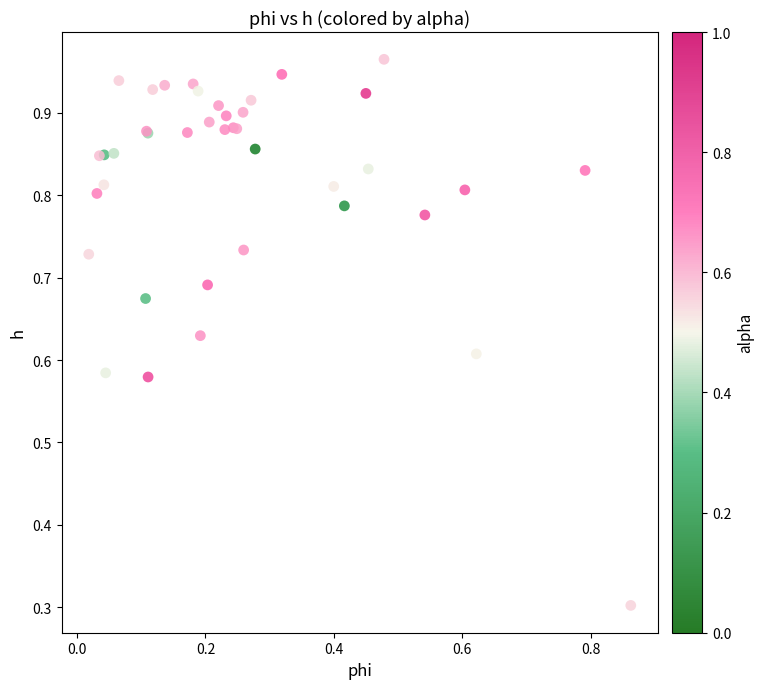

What Y value in the scatter plot is closest to 0?

0.3